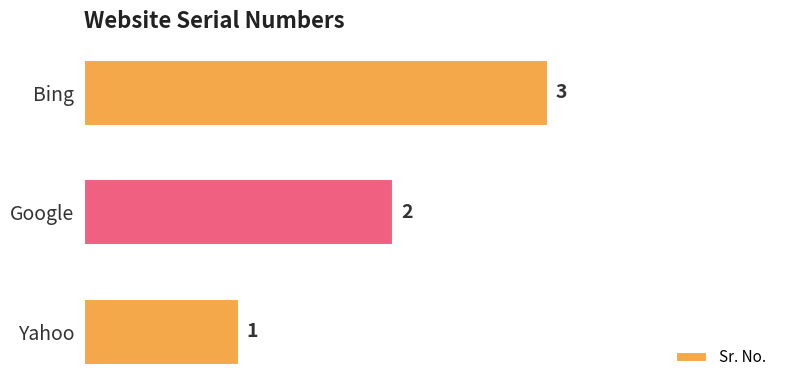

The value at Google is 1. True or false?

False